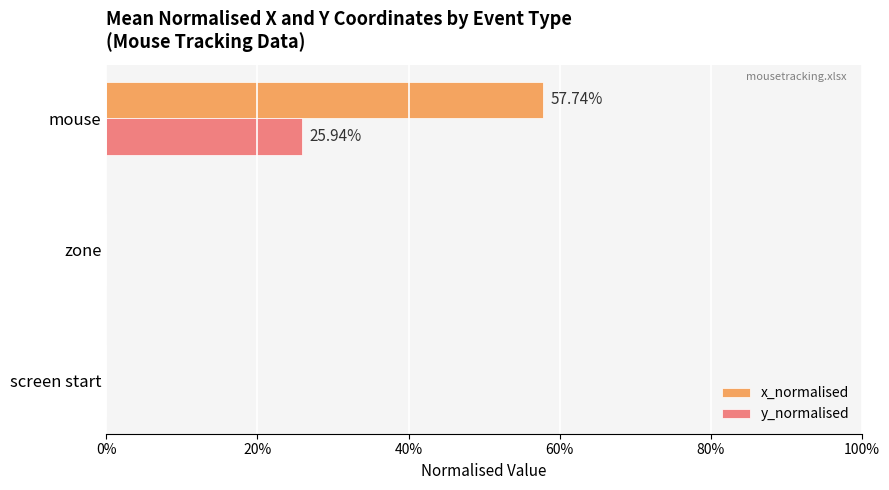

What are all the series names shown in the legend?

x_normalised, y_normalised